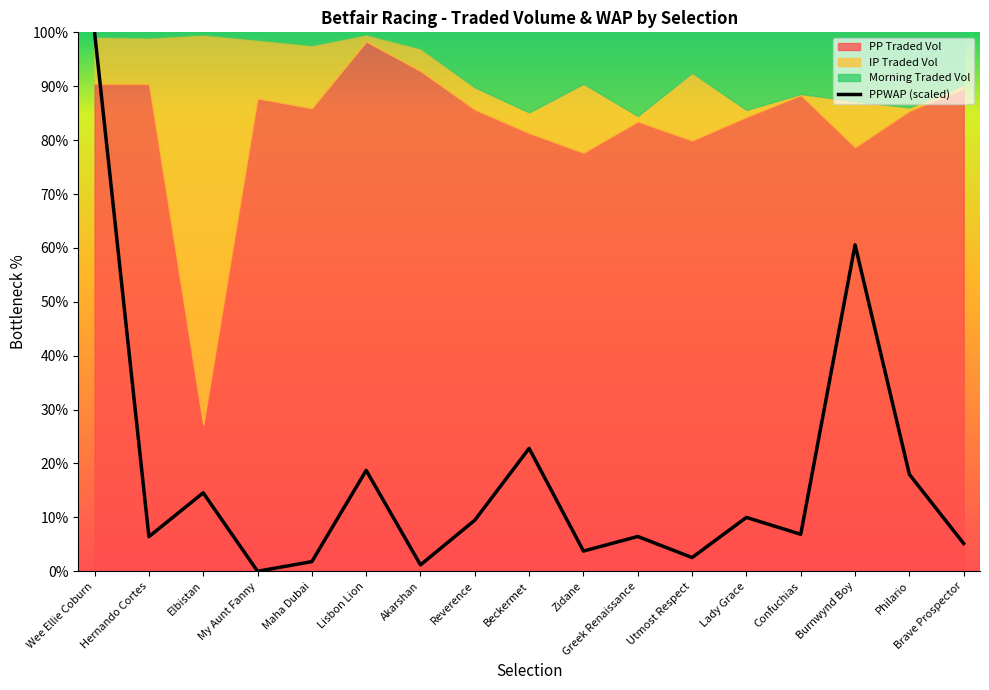

Reading left to right, extract all data points from this chart.

100.0	6.4	14.6	0.0	1.8	18.7	1.2	9.5	22.8	3.8	6.5	2.5	10.0	6.9	60.6	18.0	5.1